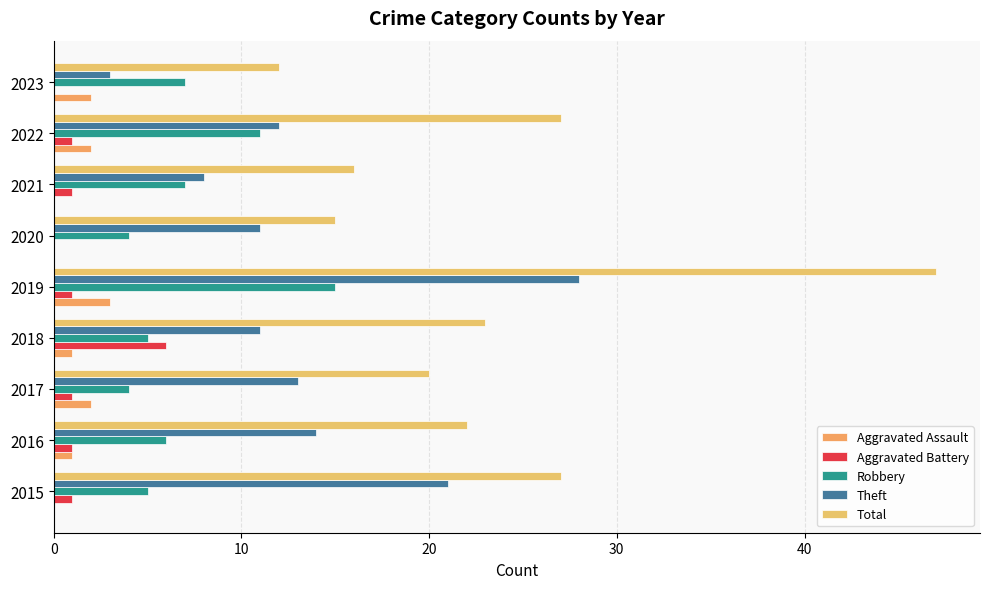

Count the number of data series in this chart.

5